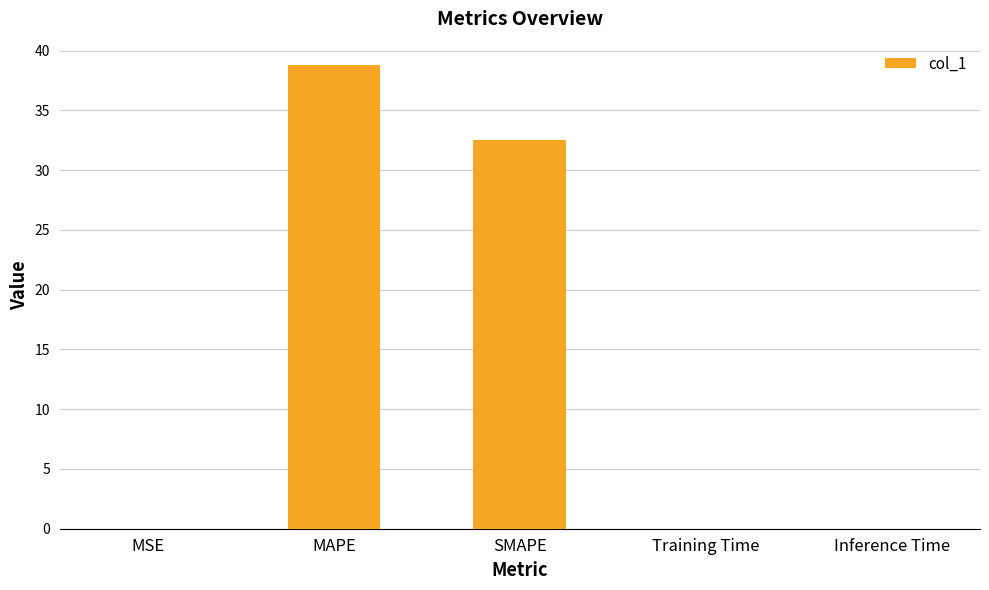

At which label is the value closest to 19?

SMAPE